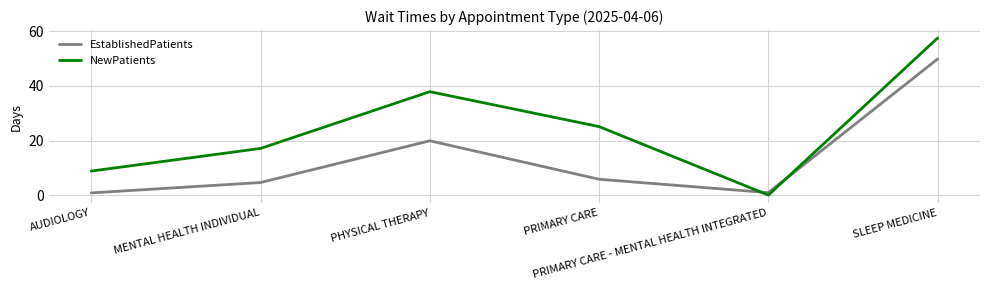

Which series changed the most between PHYSICAL THERAPY and PRIMARY CARE - MENTAL HEALTH INTEGRATED?

NewPatients